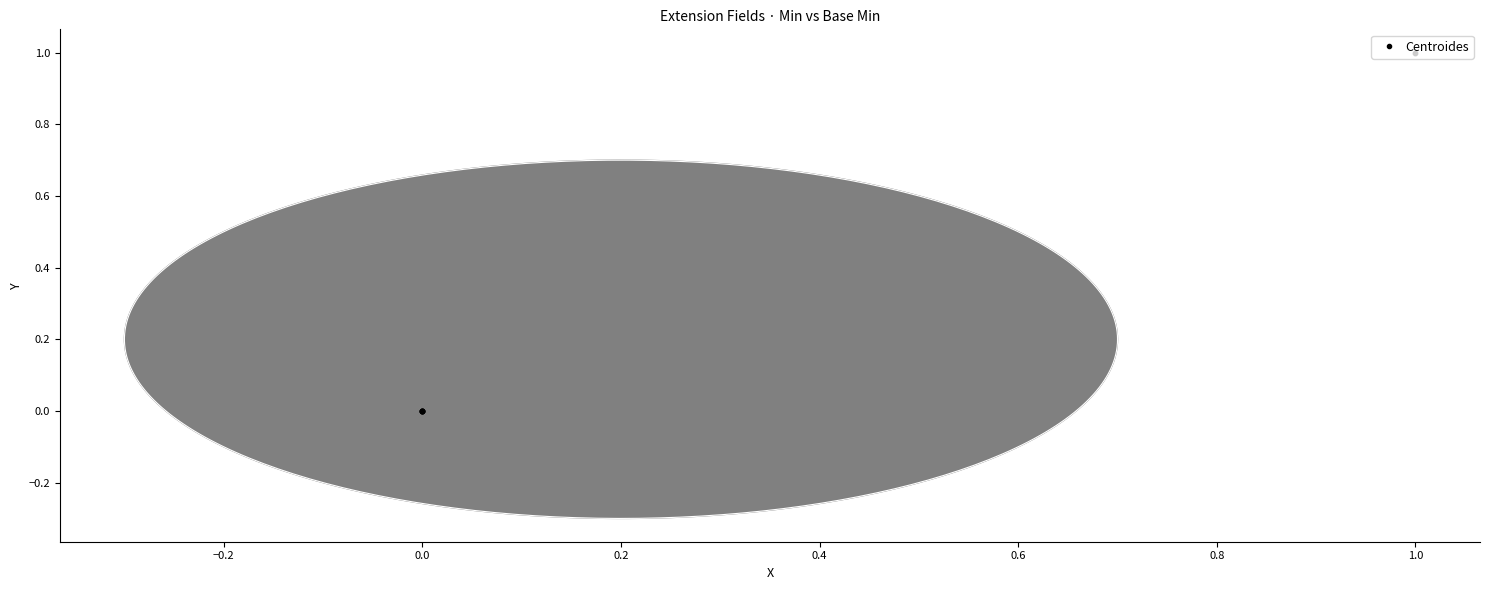

Which has a higher value, 0 or 1?

1